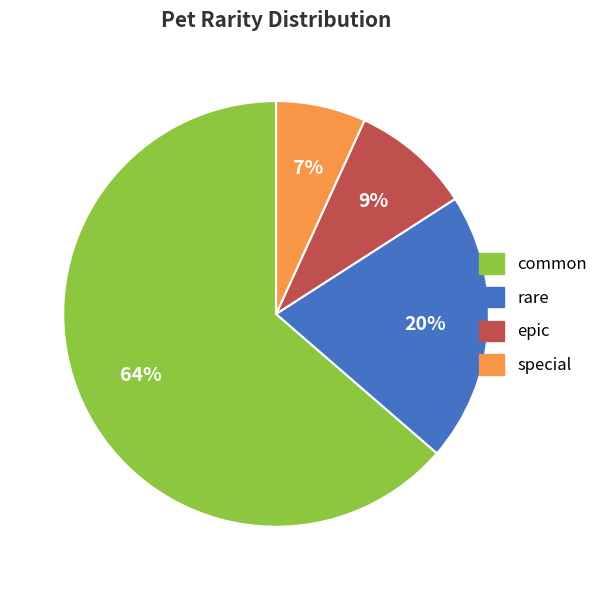

Between special and rare, which is larger?

rare